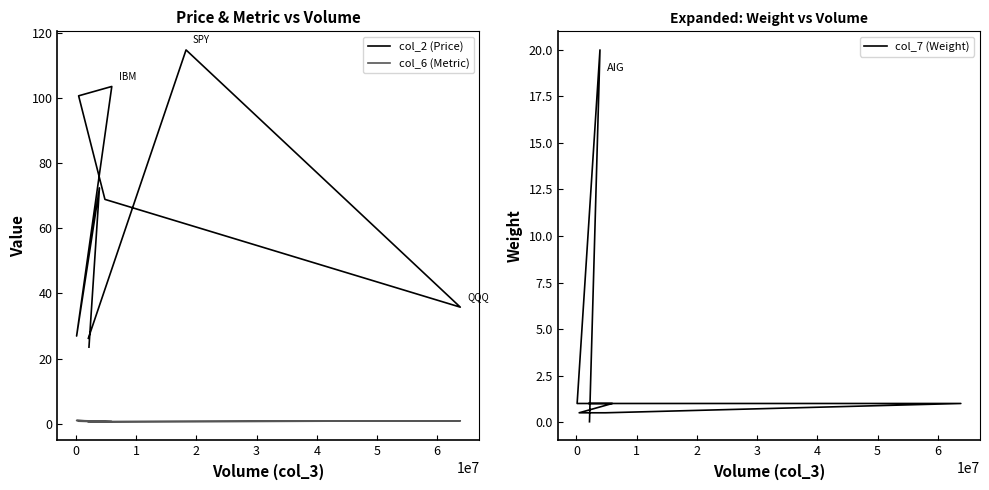

Count the number of data series in this chart.

3